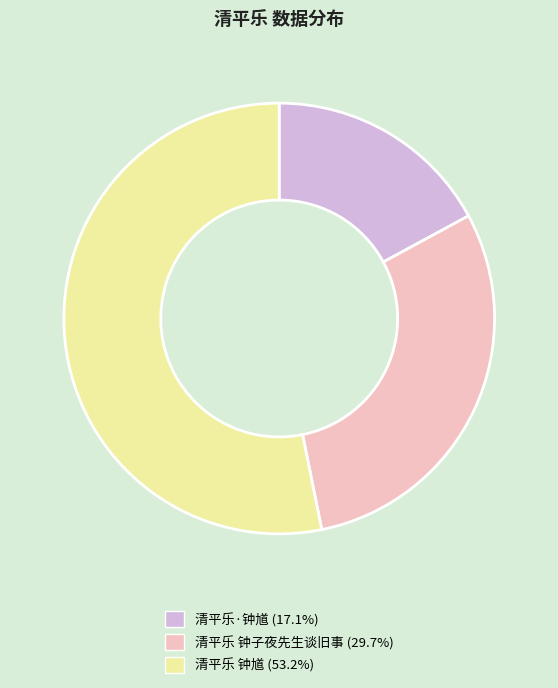

Which category has the biggest portion of the pie?

清平乐 钟馗